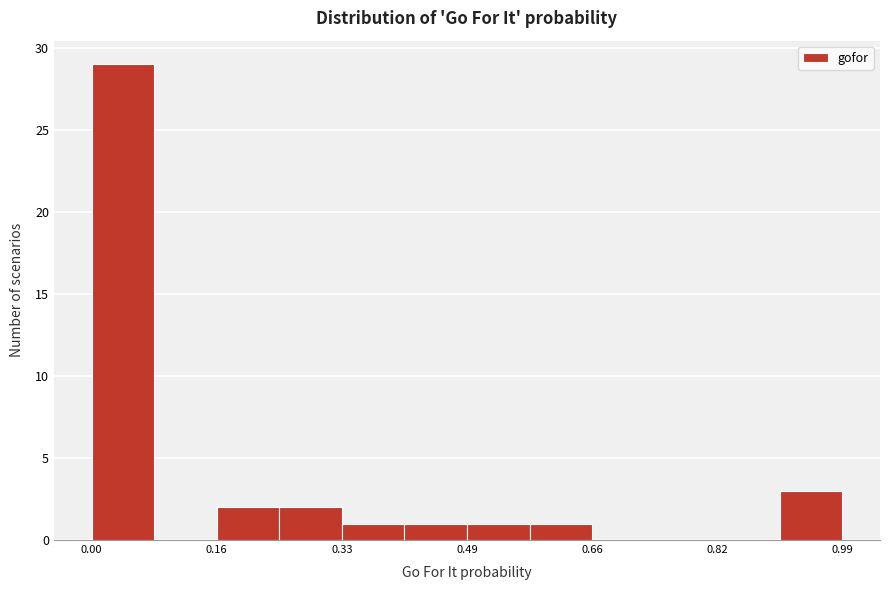

Which range on the x-axis has the tallest bar?

0.00 to 0.08